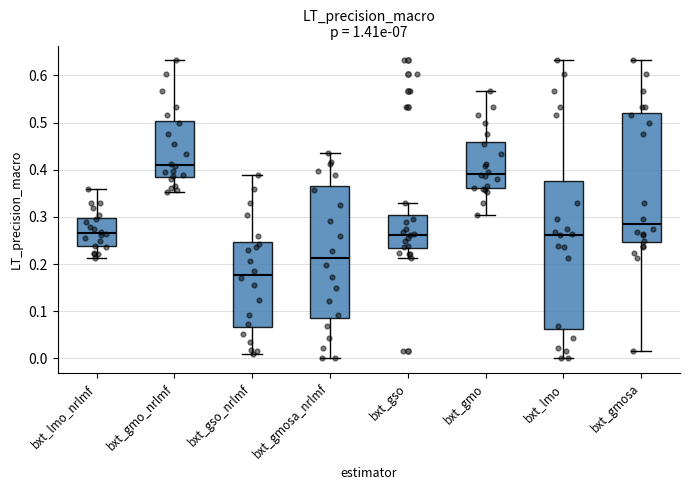

Comparing the boxes themselves (not the whiskers), which one is the tallest?

bxt_lmo